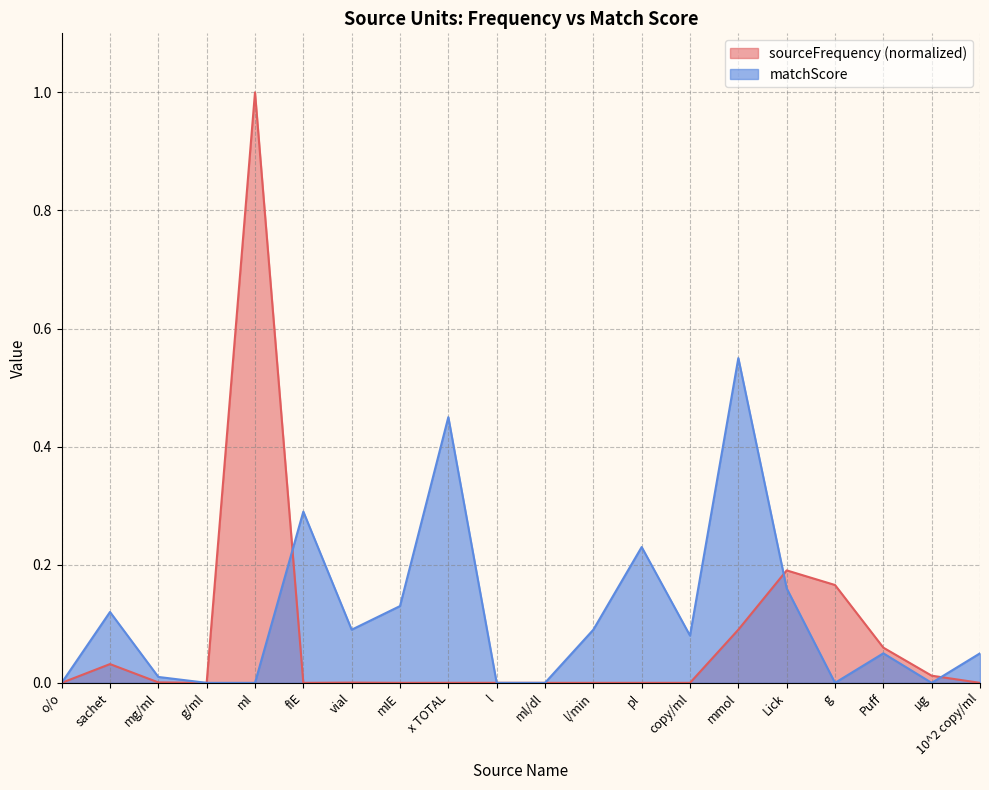

Does the chart display data point markers on the line(s)?

No